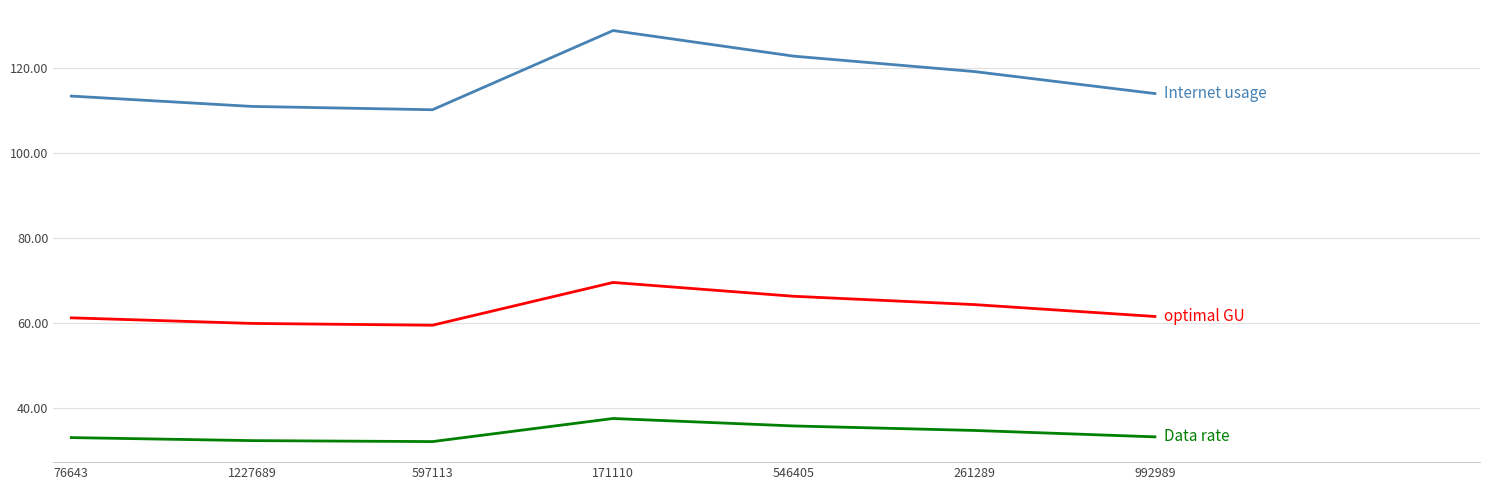

At which category is the sum across all series the highest?

171110